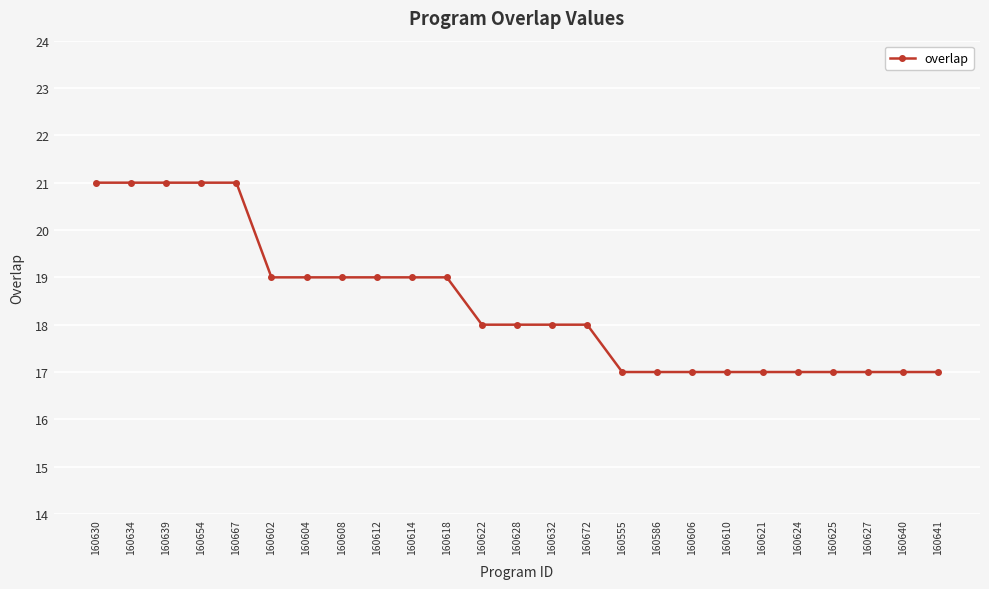

What is the label of the 15th point from the right?

160618